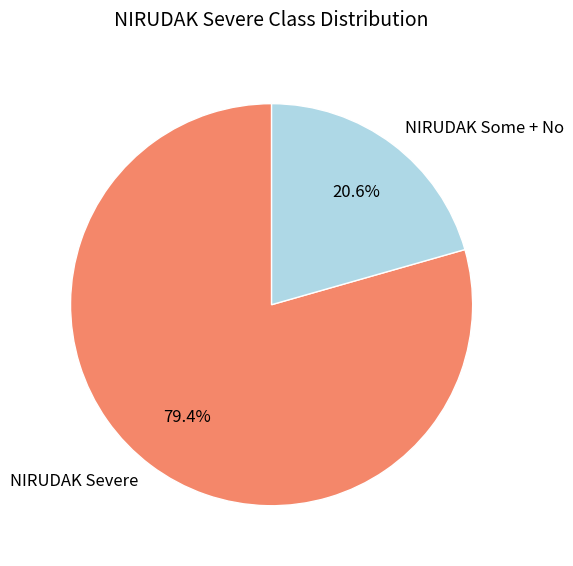

Approximately how many times larger is the value at NIRUDAK Severe compared to NIRUDAK Some + No?

3.9